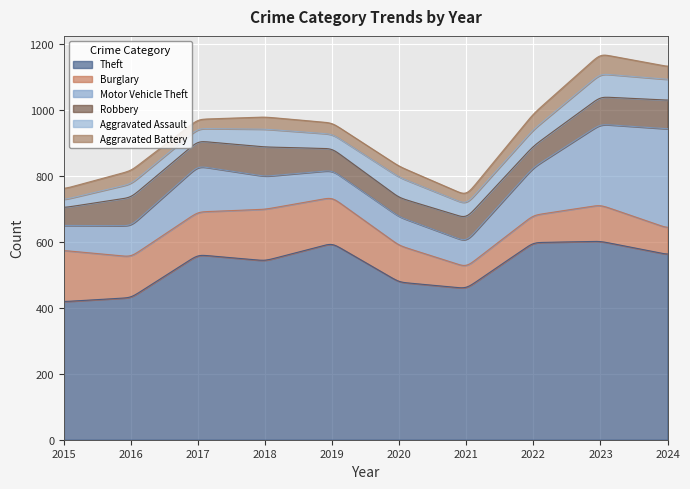

Where is the first local maximum for Theft?

2017